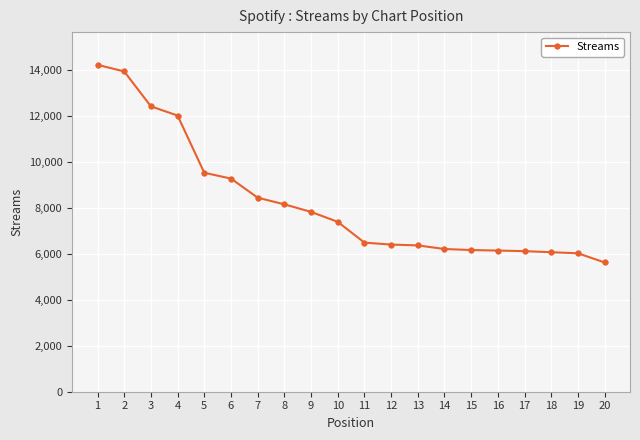

At which category does the chart reach its minimum across all series?

20